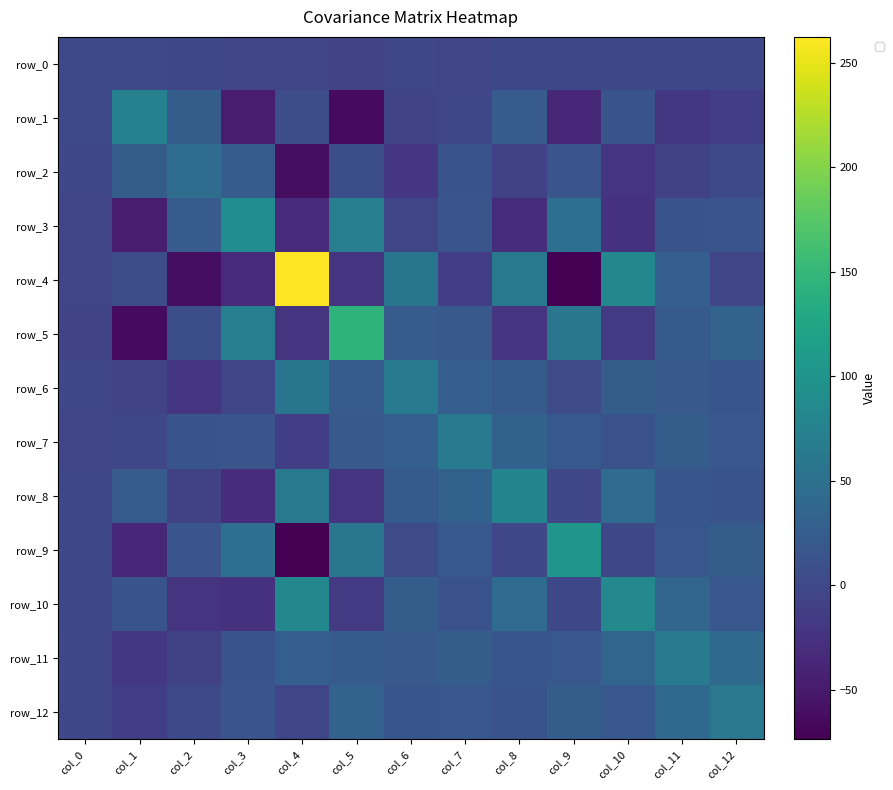

What is the sum of the row_9 values at col_10 and col_2?

14.3